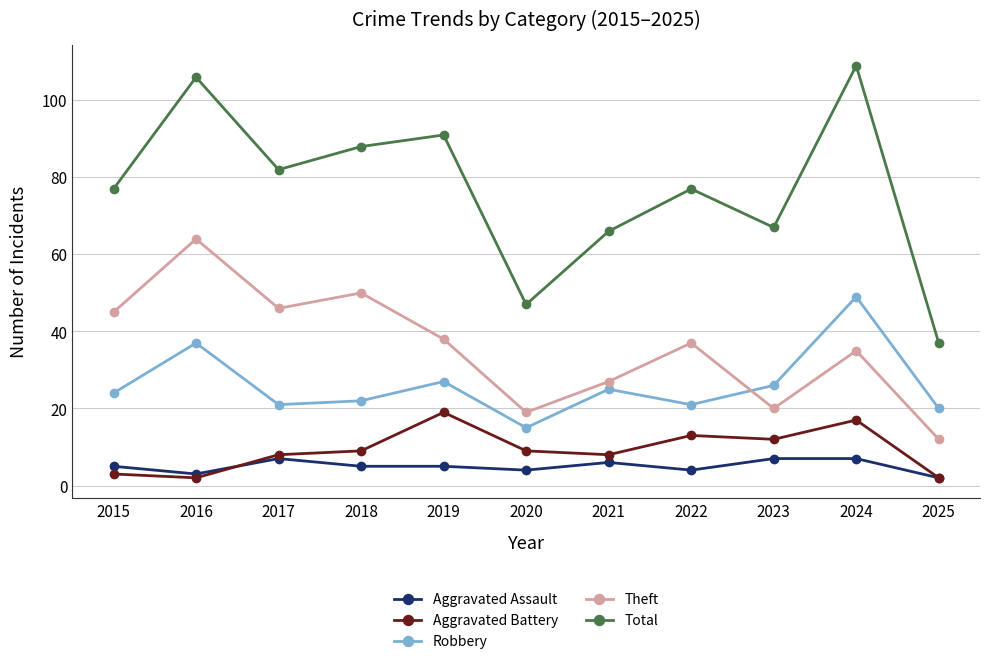

At how many categories does at least one series exceed 99?

2